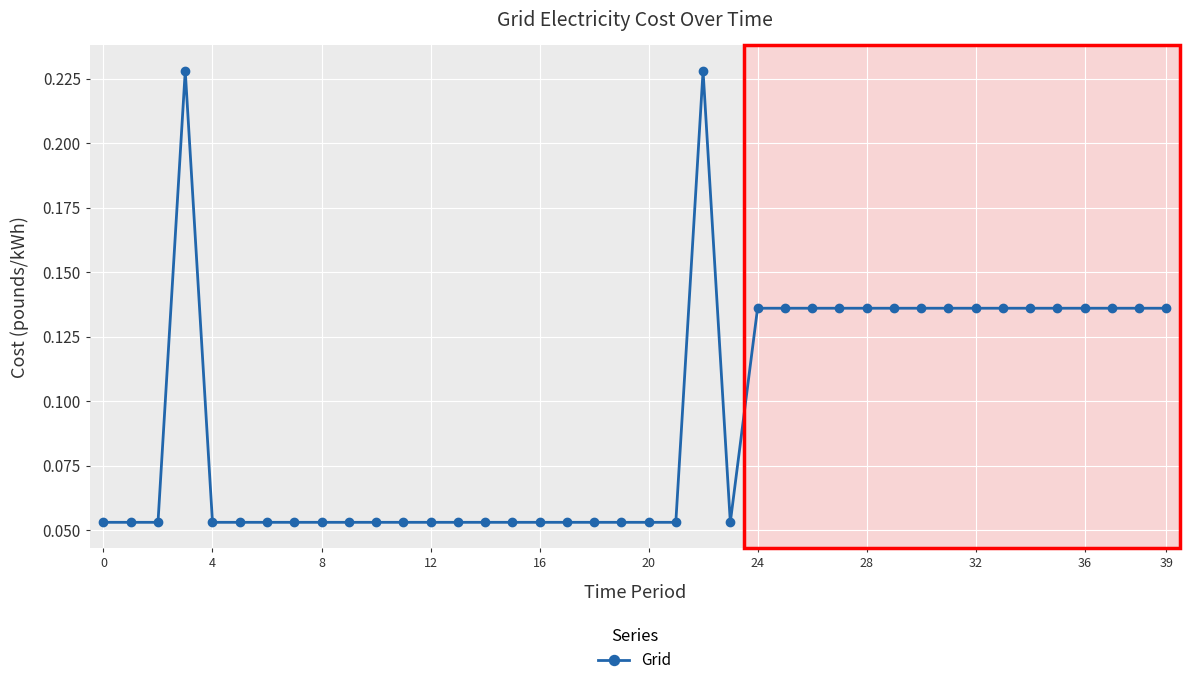

How many lines are shown in the chart?

1